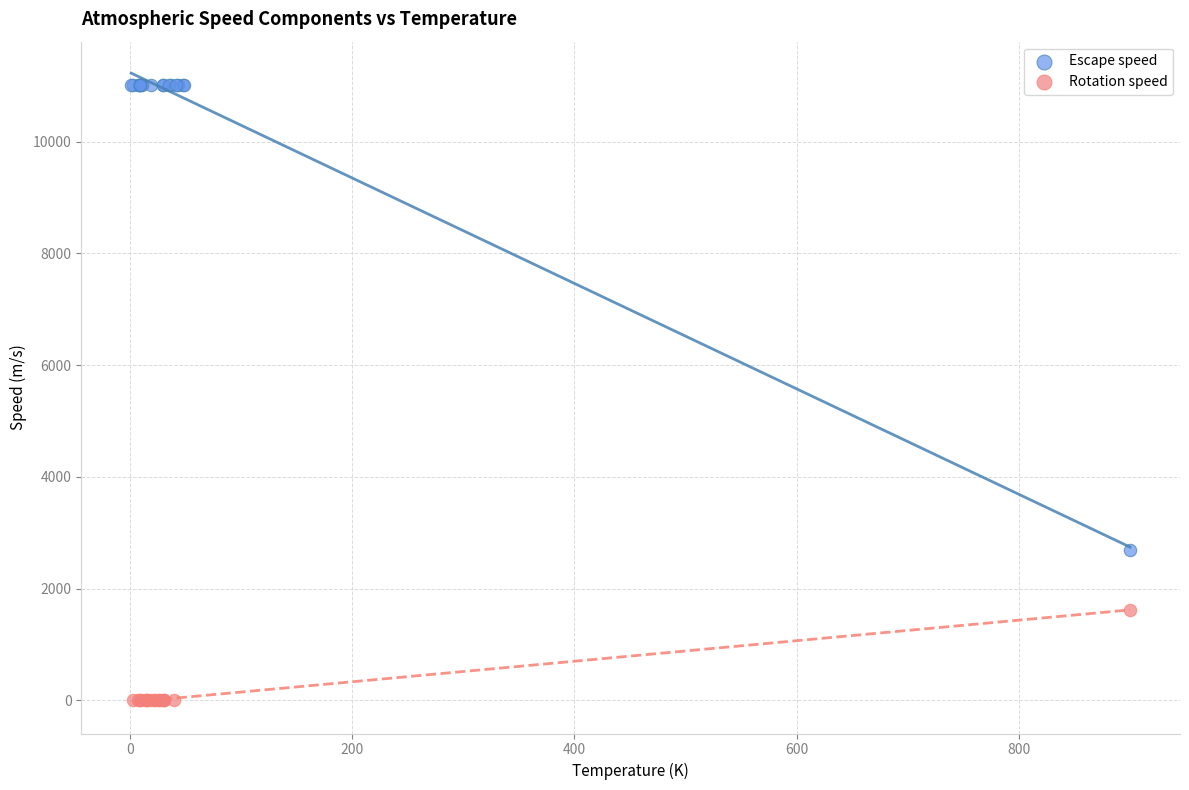

Which series contains the lowest Y value?

Rotation speed